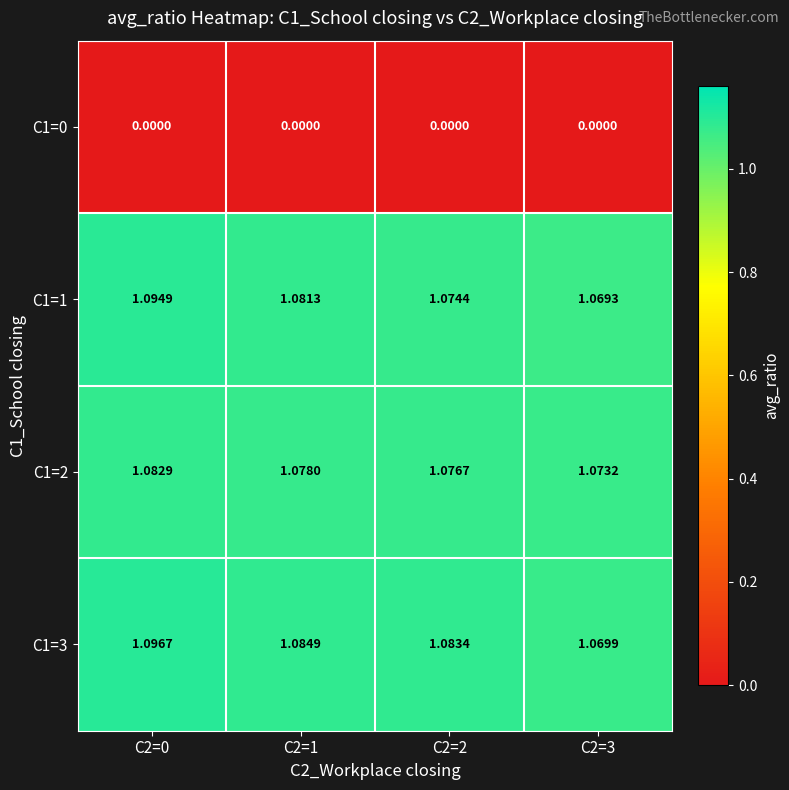

At which category is the sum across all series the highest?

C2=0